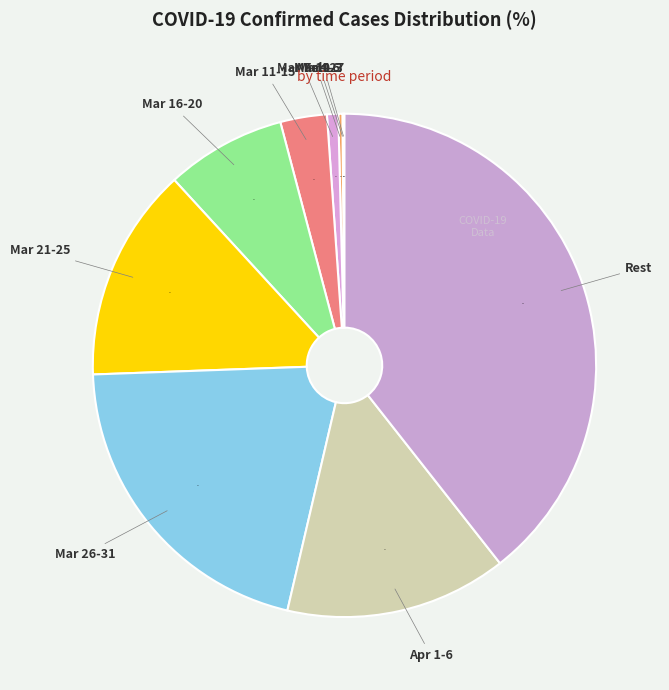

To the nearest percent, what is the difference between the largest and smallest slice percentages?

39%